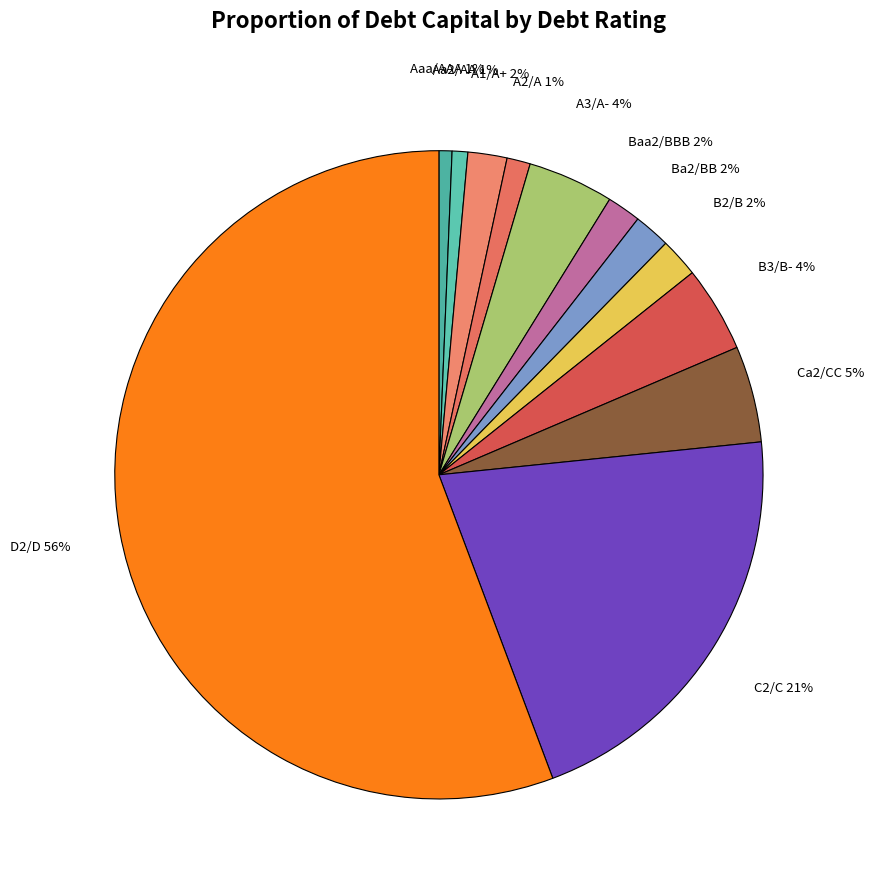

Is there any slice that represents more than half of the pie?

Yes